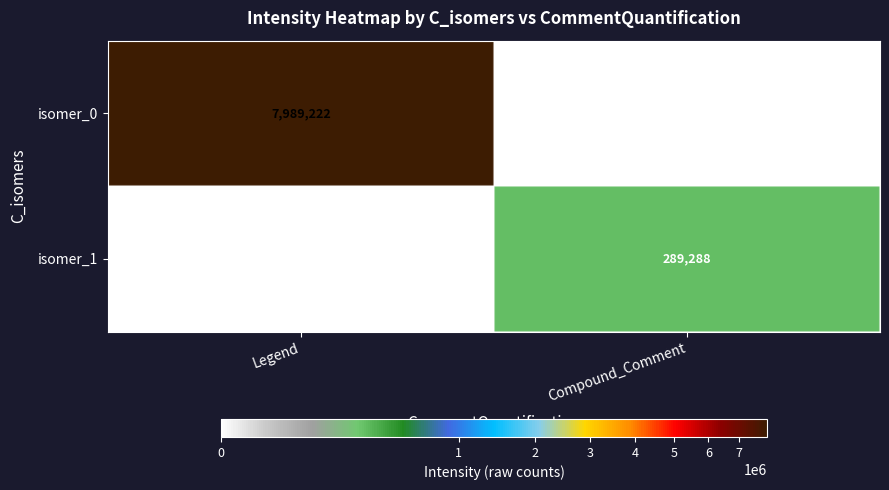

What is the difference between the highest and lowest values at Compound_Comment?

289288